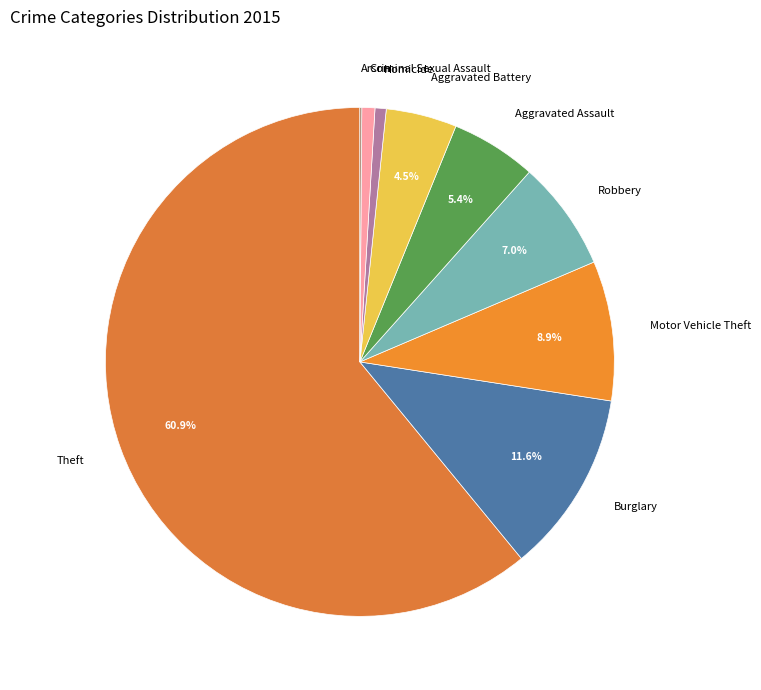

What is the total percentage of Aggravated Assault and Motor Vehicle Theft?

14.3%